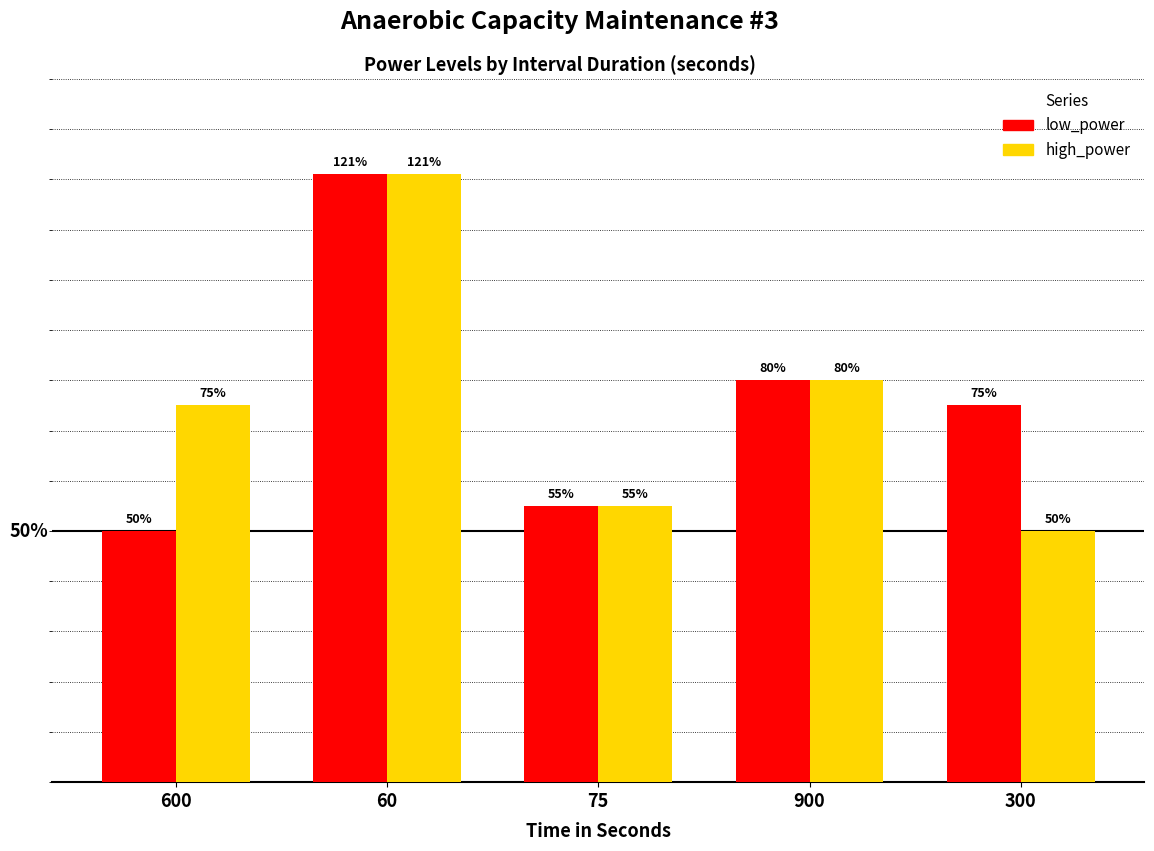

Is the value of high_power at 60 greater than the value of low_power at 900?

Yes